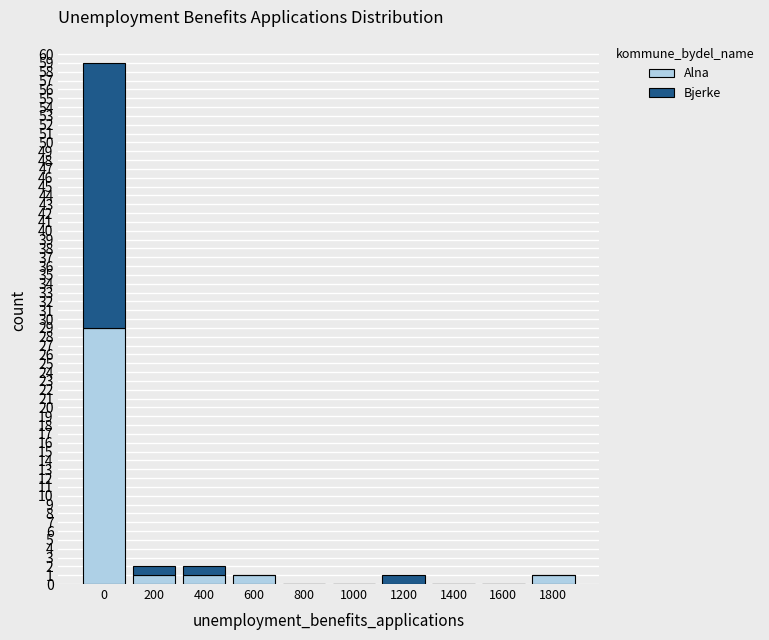

The value of Alna at 0 is 48. True or false?

False